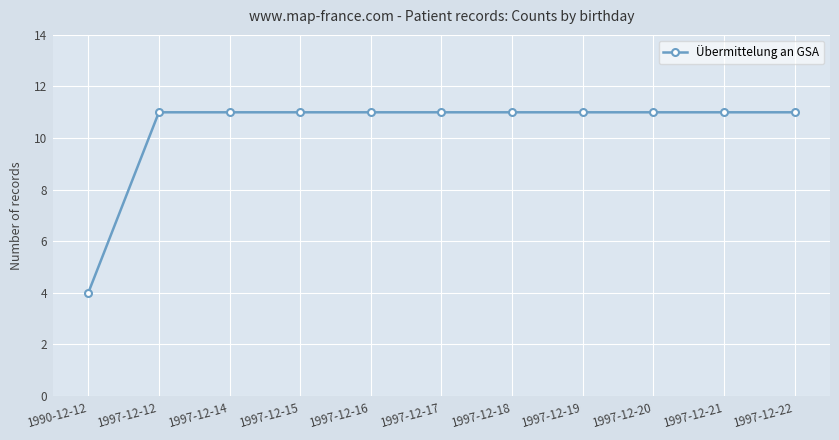

The chart shows a value of 17 at 1997-12-18. True or false?

False